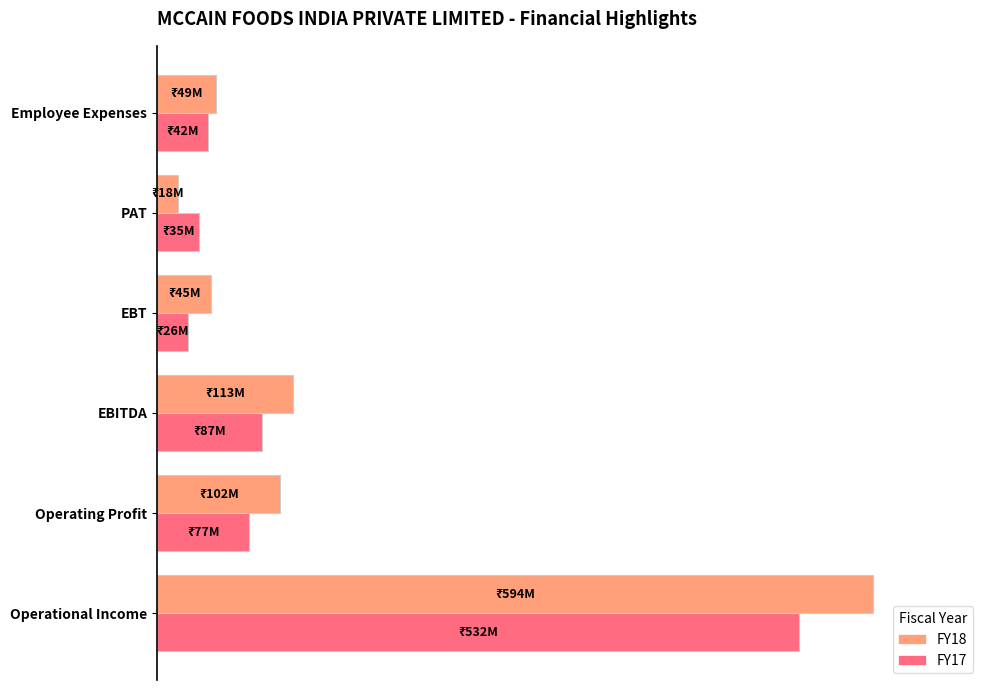

What are all the series names shown in the legend?

FY18, FY17